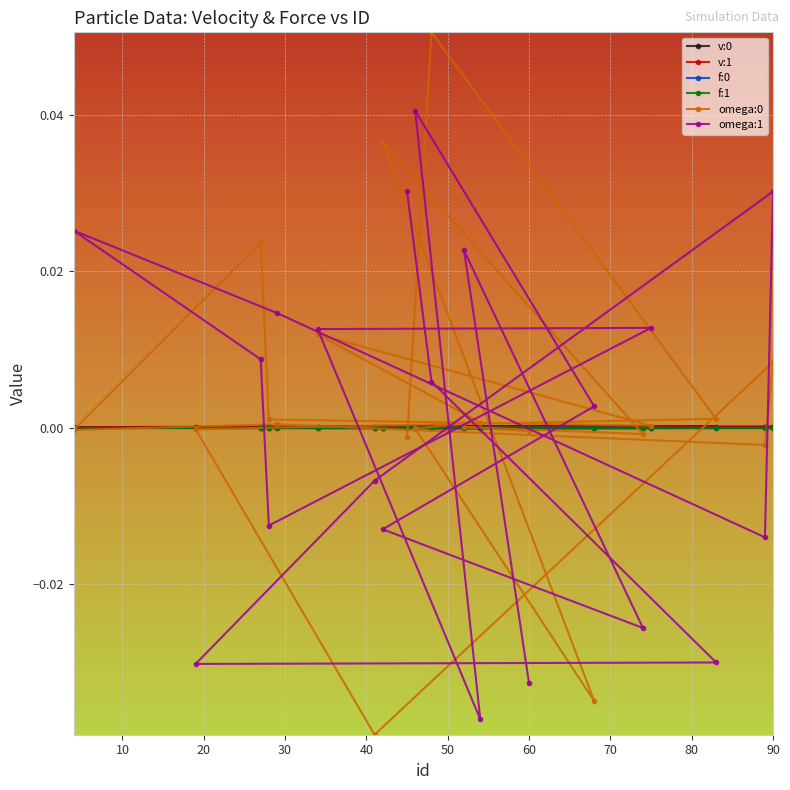

What is the label of the 9th point from the left?

80